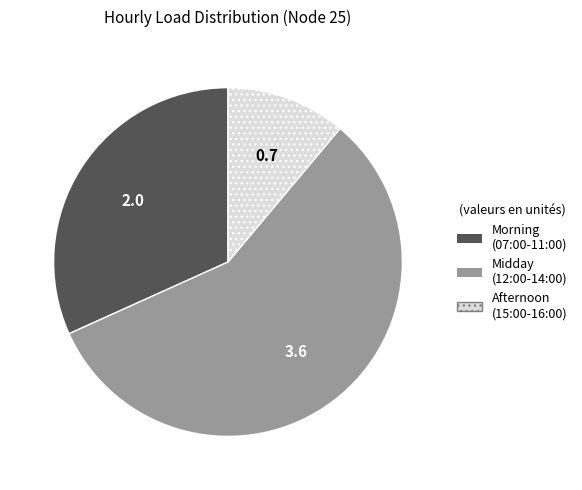

Is there any slice that represents more than half of the pie?

Yes